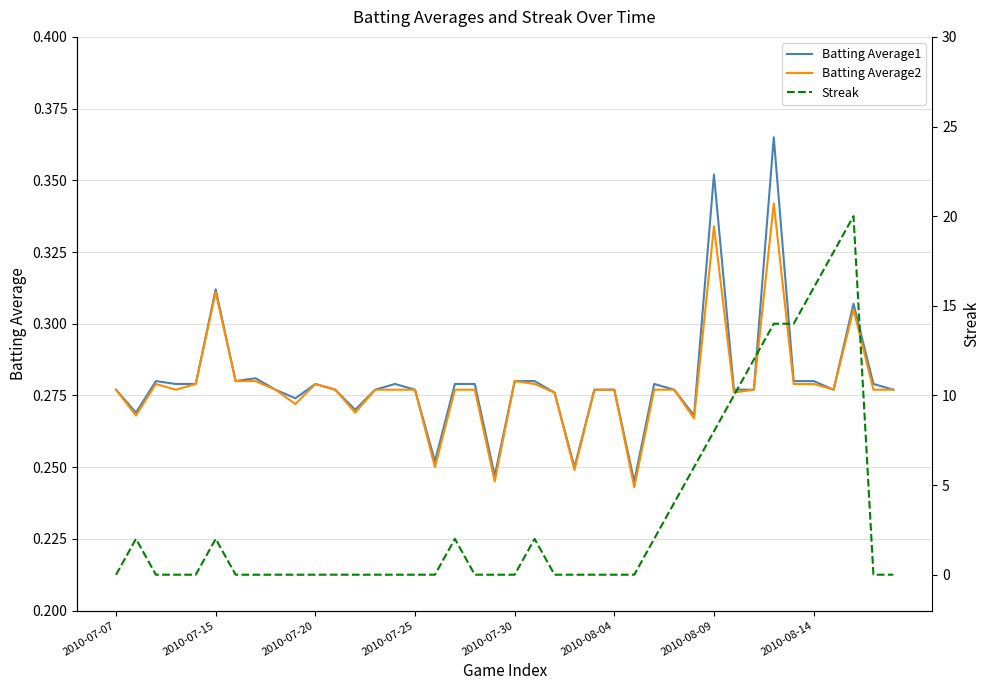

Which series ends up on top after the final intersection of Batting Average2 and Streak?

Batting Average2